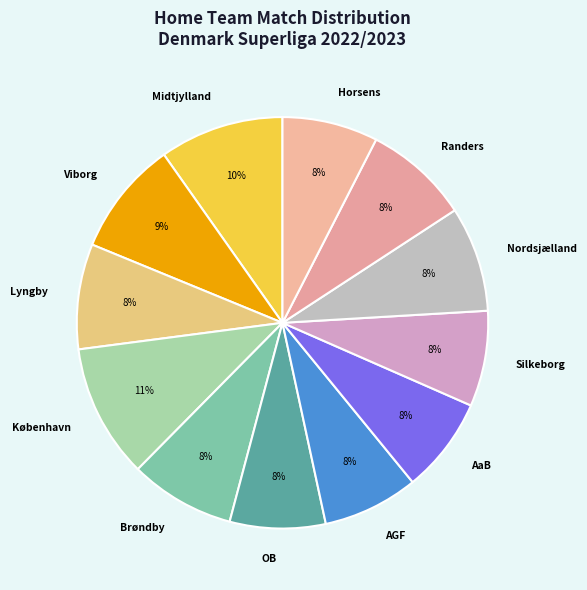

True or false: AGF accounts for 1% of the total.

False